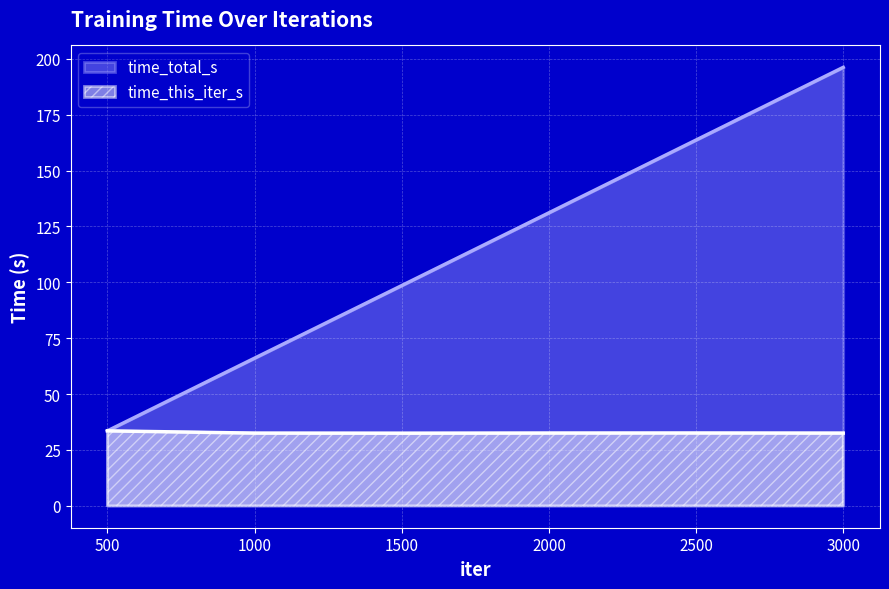

True or false: time_this_iter_s and time_total_s cross at least once.

False